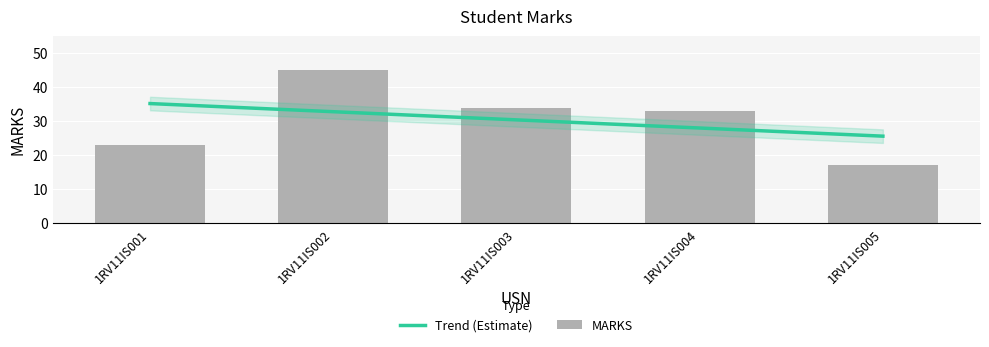

Count the number of categories in the chart.

5